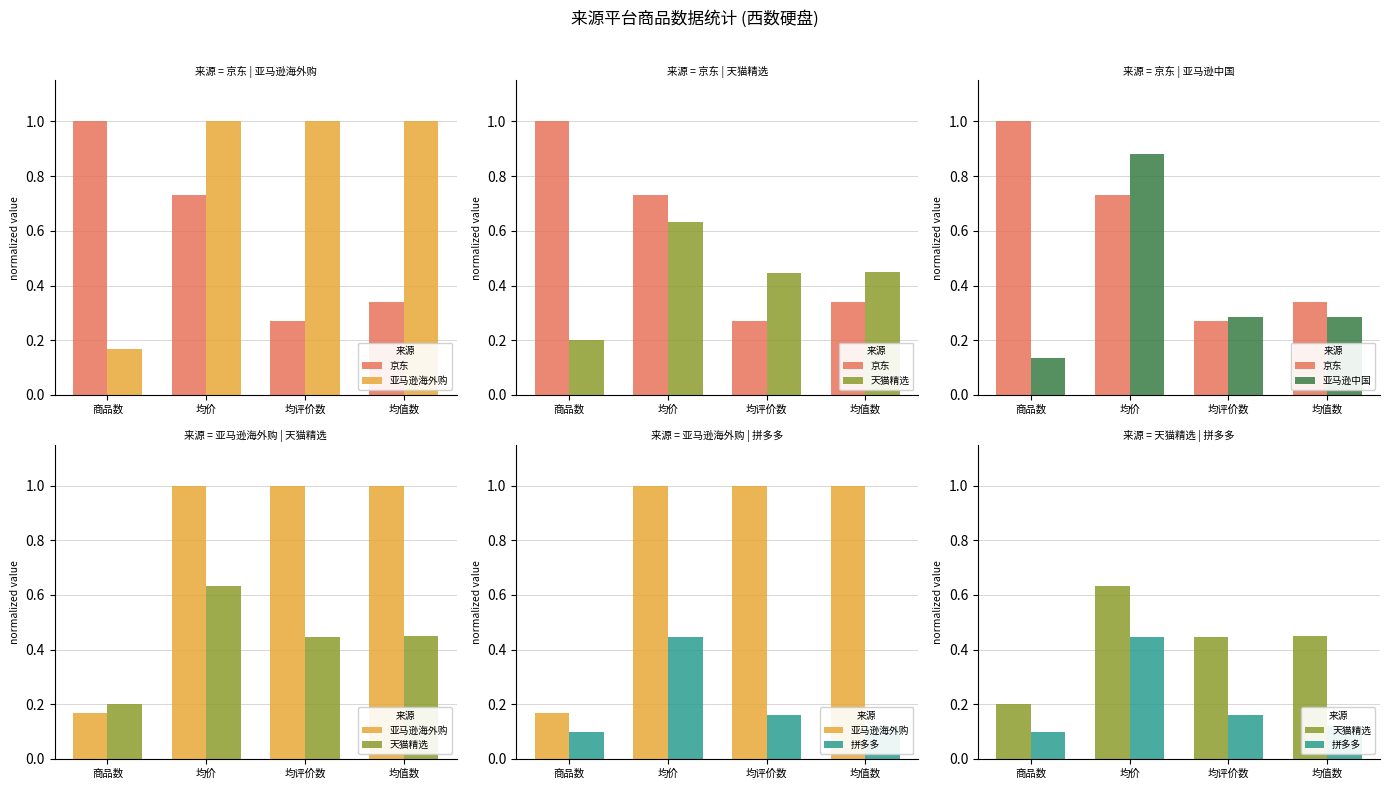

Which has a higher value, 商品数 or 均价?

商品数